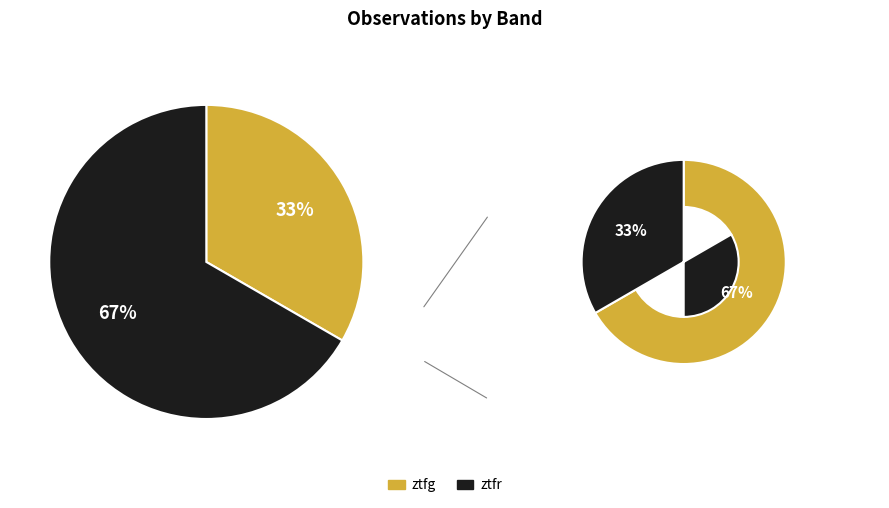

Approximately how many times larger is the value at ztfg compared to ztfr?

0.5